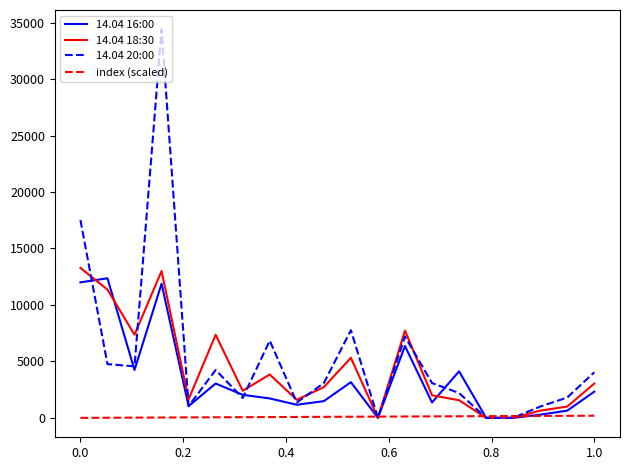

Which series has the largest range (max minus min)?

14.04 20:00